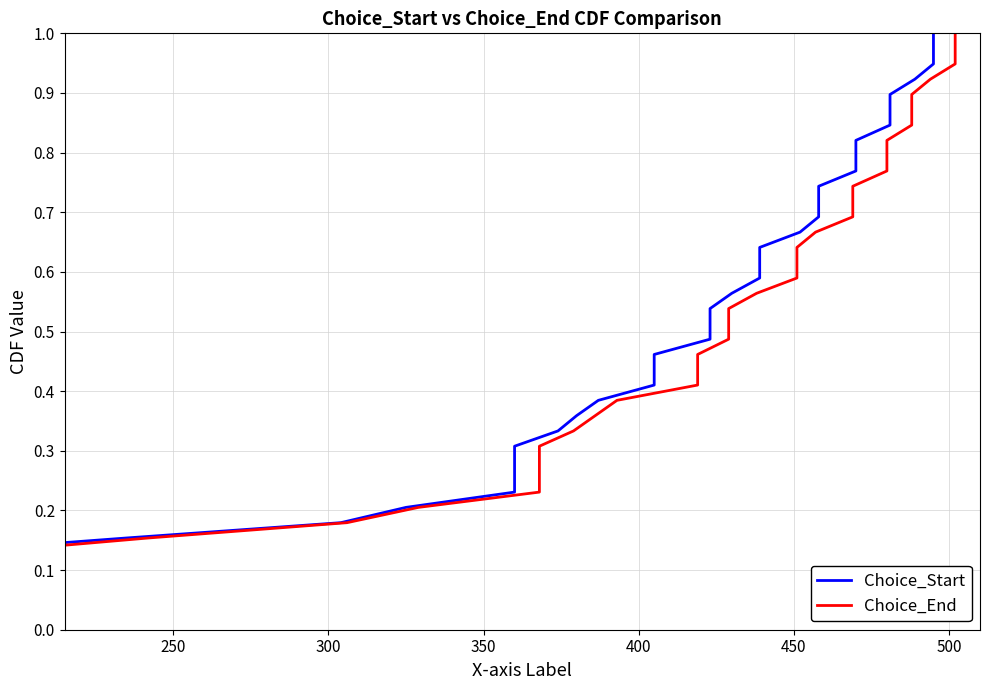

True or false: Choice_End and Choice_Start intersect in this chart.

False